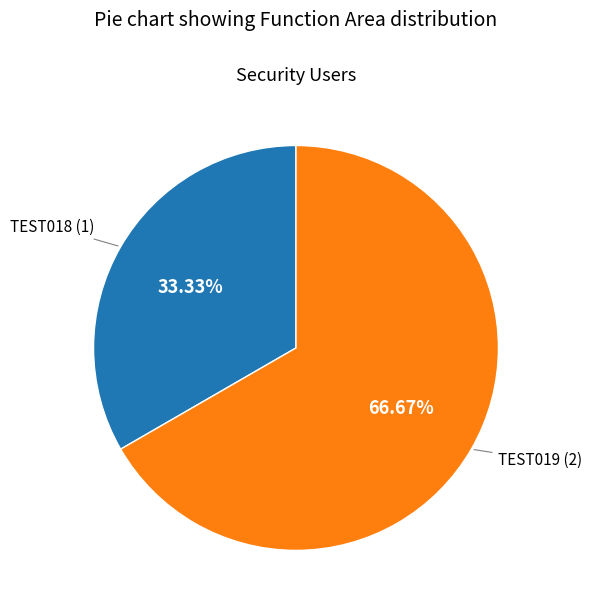

The TEST018 slice represents 33% of the pie. True or false?

True